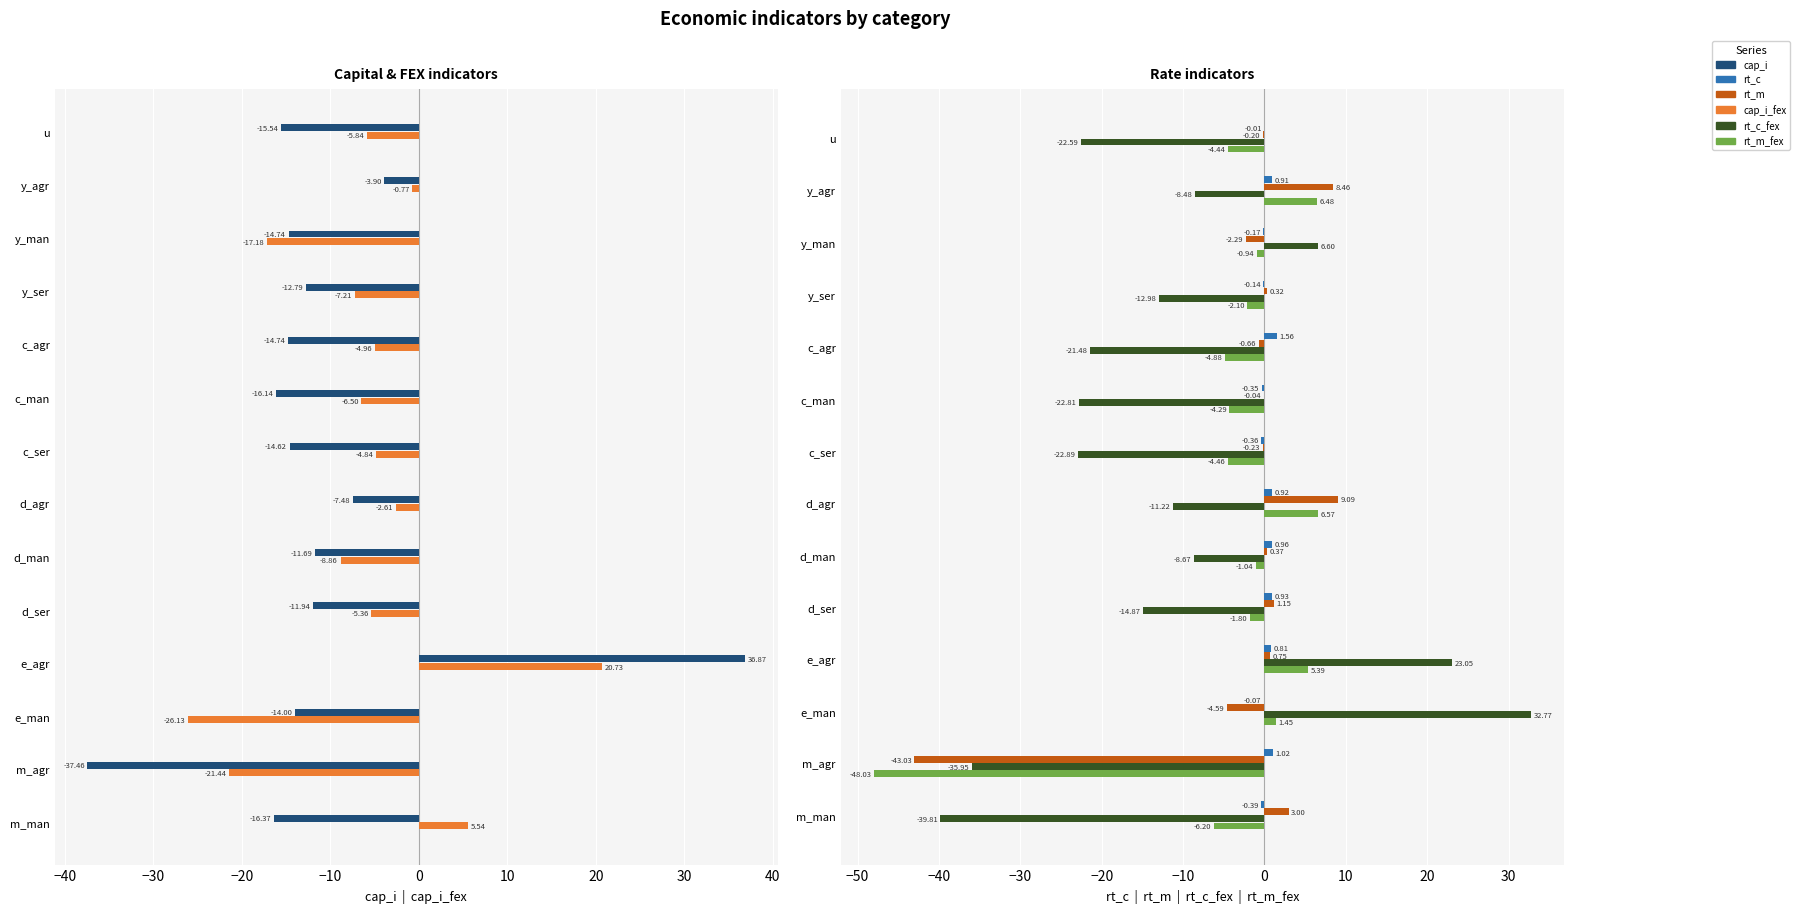

What is the approximate value of rt_m at d_man?

0.4